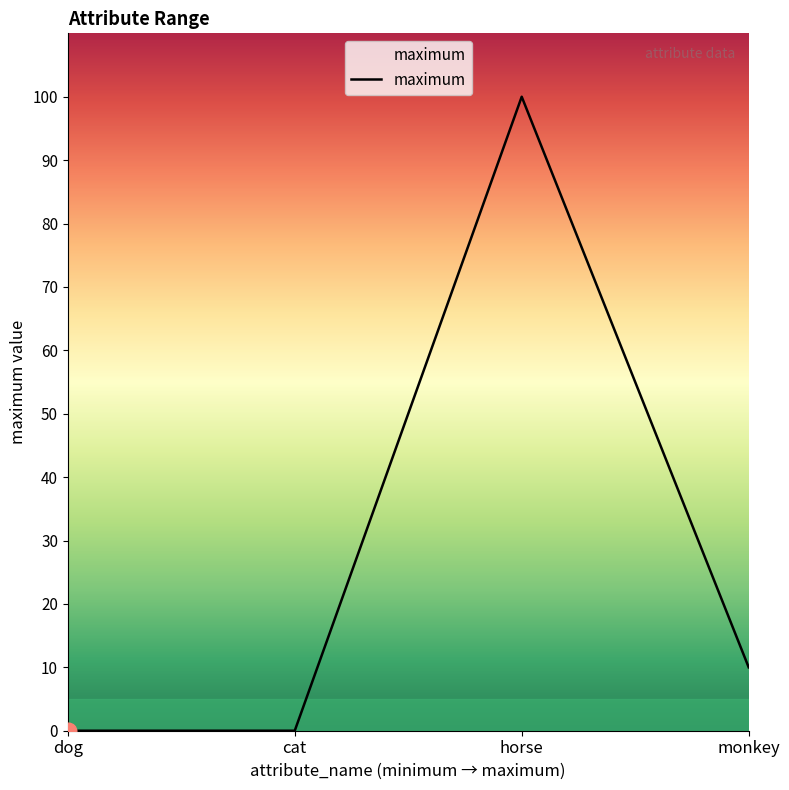

At which category does the data reach its first local peak?

horse